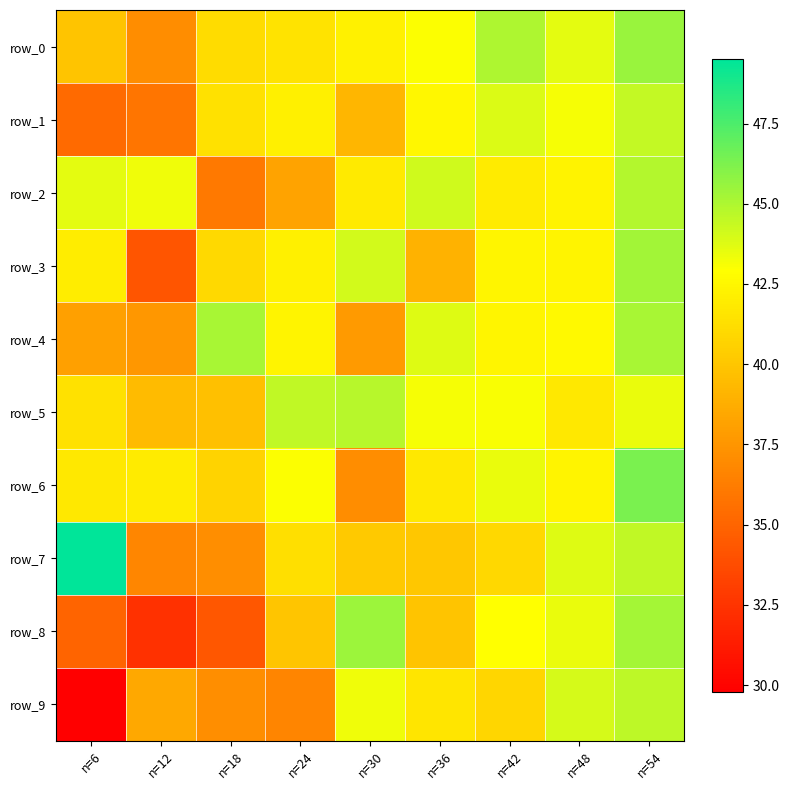

What is the difference between the second highest and second lowest values in the row_6 series?

2.8